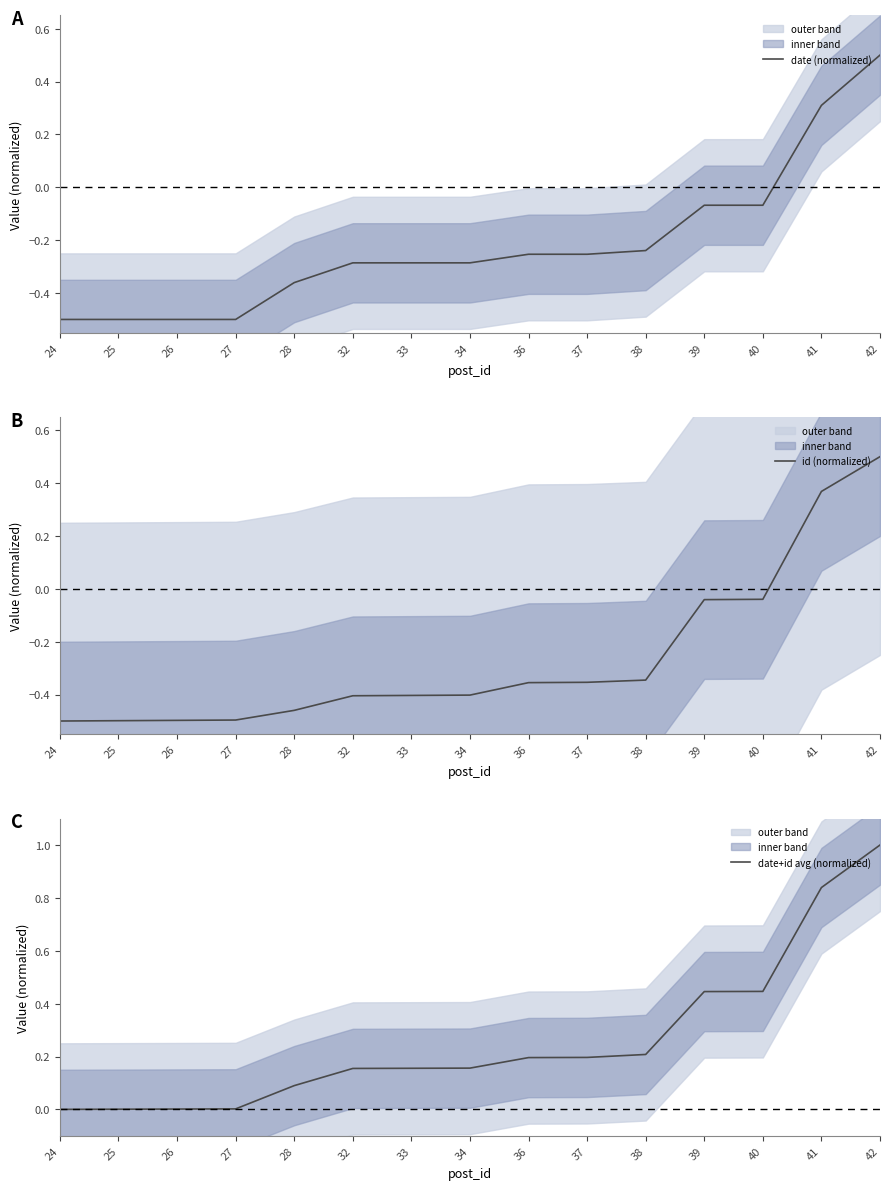

At which label does date (normalized) first exceed 0?

41